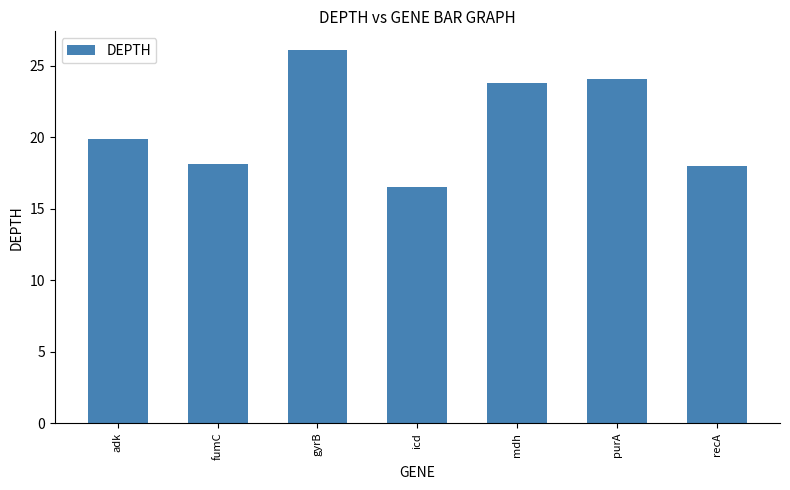

How many distinct data groups are displayed?

1